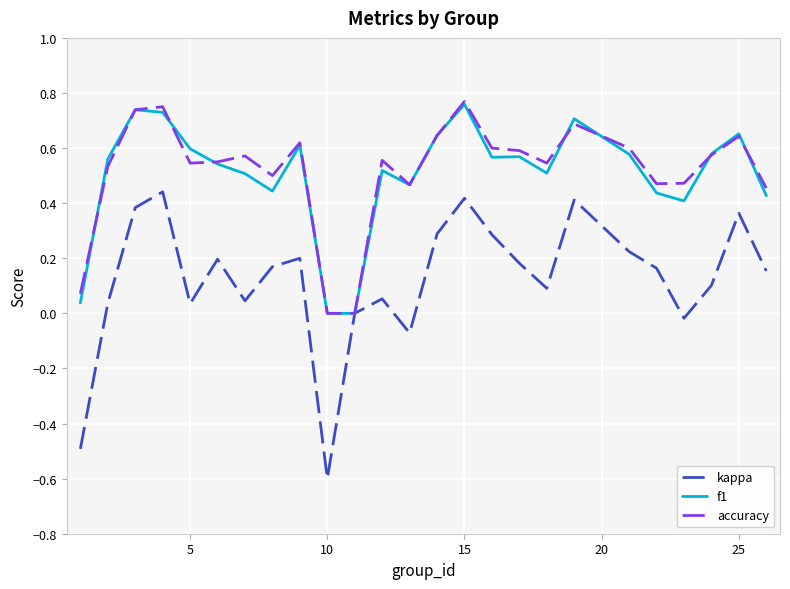

Which series has the widest spread of values?

kappa